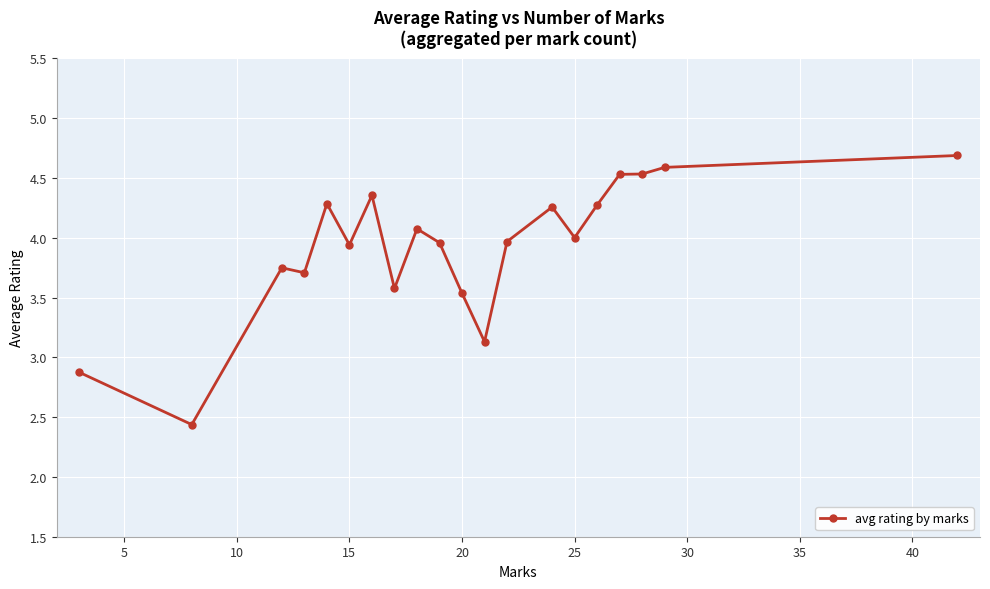

Count the number of categories in the chart.

20